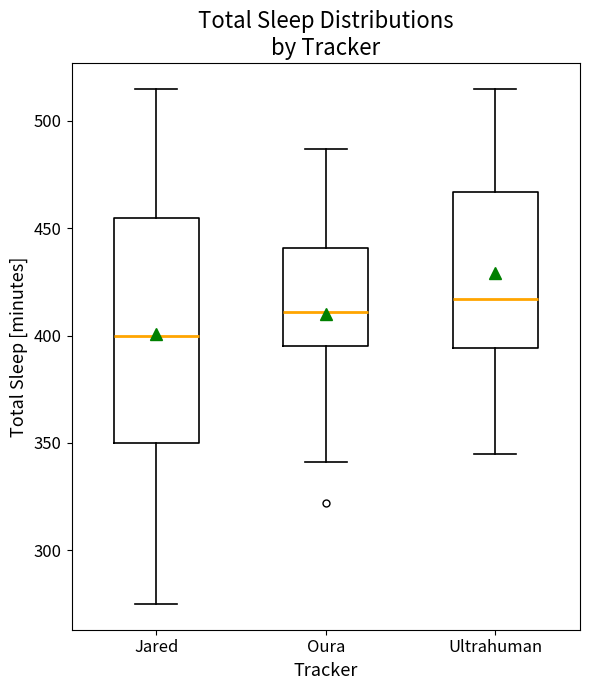

Reading left to right, transcribe this box plot: for each box, give where its median line is, the range the box spans, and where its two whiskers end, as read against the y-axis. The values are not printed on the chart, so give them approximately, as read against the axis.

Jared: median 400, box 350 to 455, whiskers 275 to 515
Oura: median 410, box 395 to 440, whiskers 340 to 485
Ultrahuman: median 415, box 395 to 465, whiskers 345 to 515